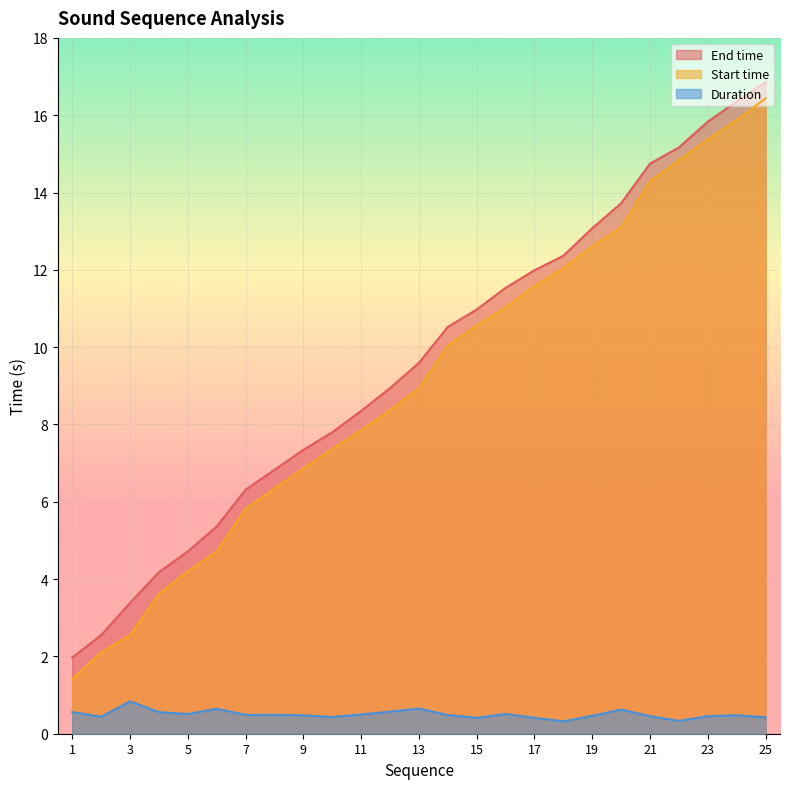

What is the sum of the Duration values at 13 and 9?

1.1